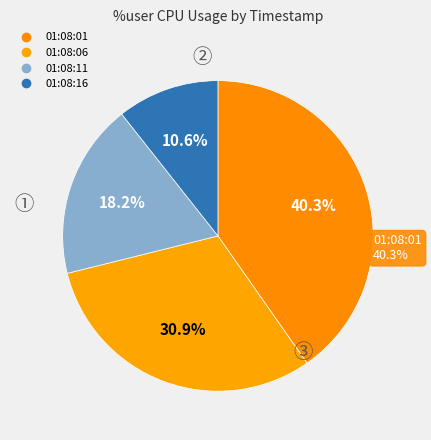

Is it true that 01:08:11 is 32% of the pie?

False